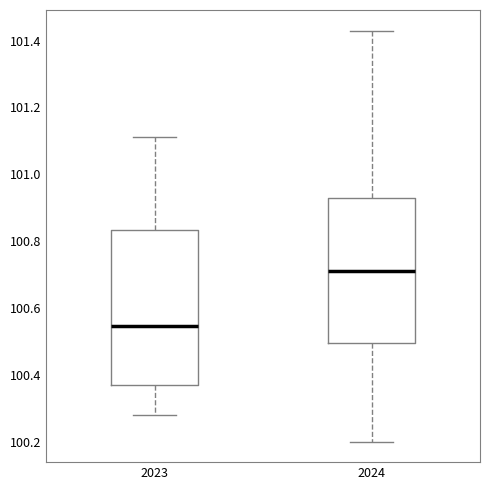

Which box is the tallest, from its lower edge to its upper edge?

2023